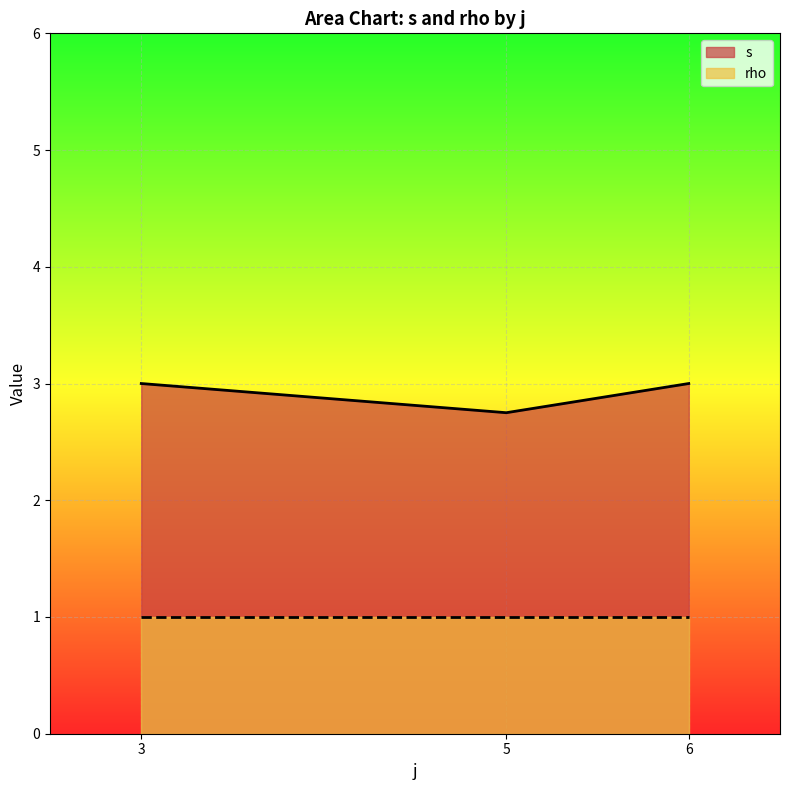

Which series has the largest total across all categories?

s